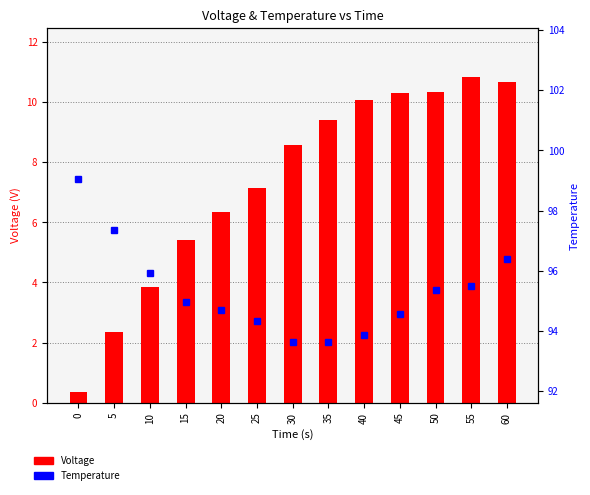

What is the value of the Voltage bar at the 11th from the left?

10.3